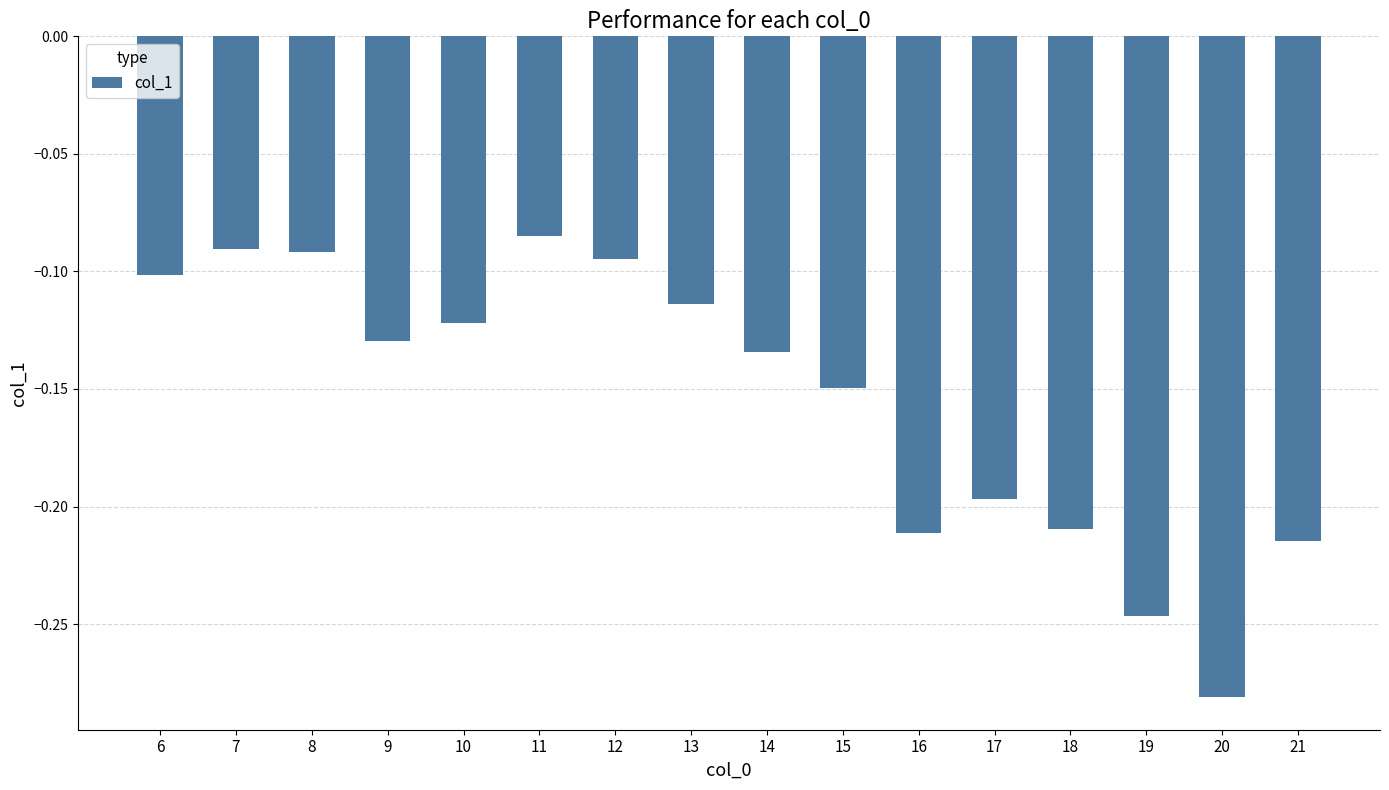

Reading left to right, extract all data points from this chart.

6=-0.1	7=-0.1	8=-0.1	9=-0.1	10=-0.1	11=-0.1	12=-0.1	13=-0.1	14=-0.1	15=-0.1	16=-0.2	17=-0.2	18=-0.2	19=-0.2	20=-0.3	21=-0.2